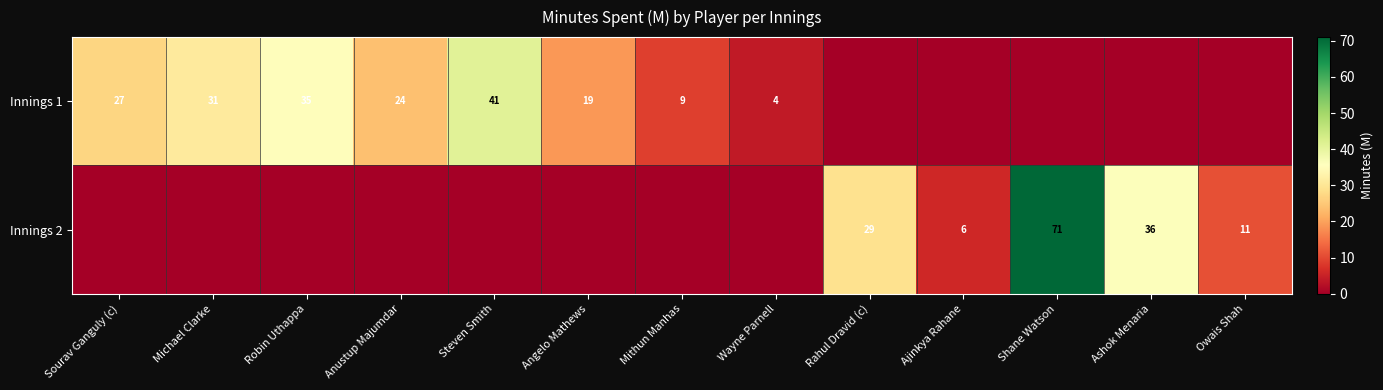

True or false: Innings 1 has a value of 6 at Mithun Manhas.

False